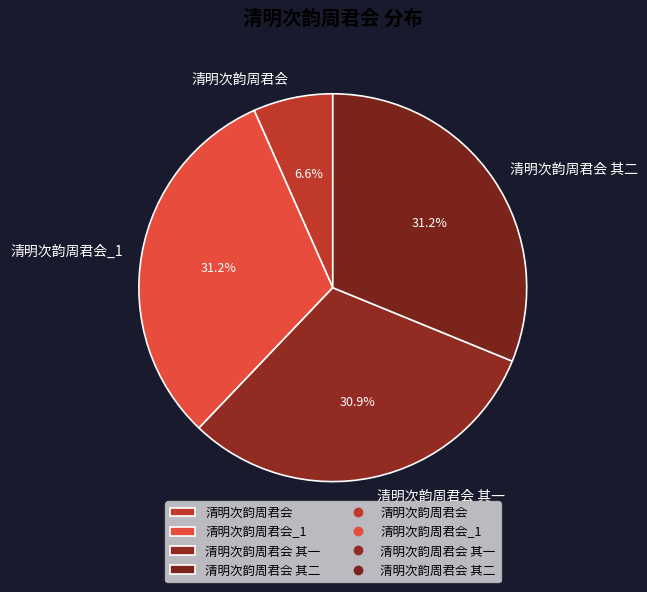

Which has a higher value, 清明次韵周君会 or 清明次韵周君会 其一?

清明次韵周君会 其一